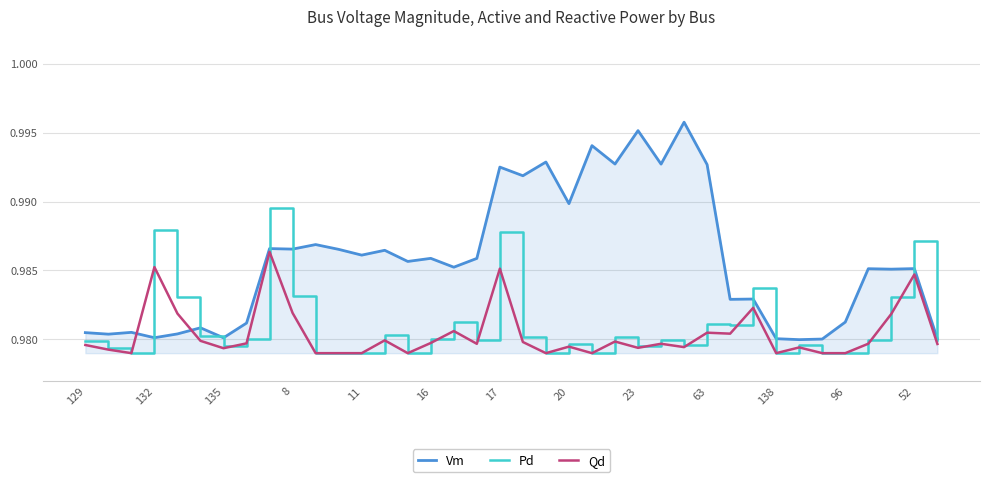

Which series has the largest range (max minus min)?

Vm